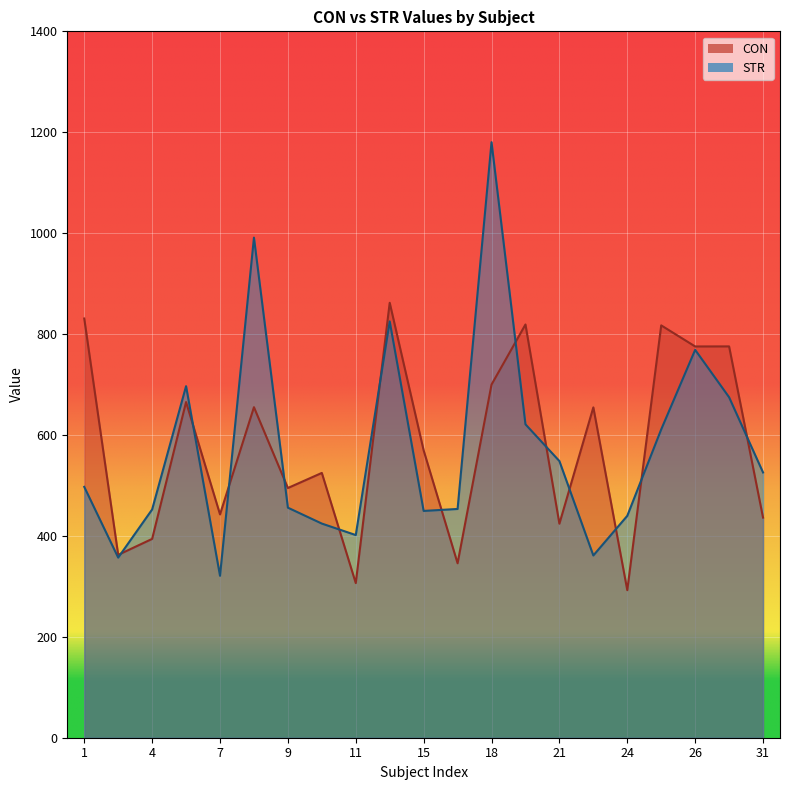

True or false: STR and CON cross at least once.

True